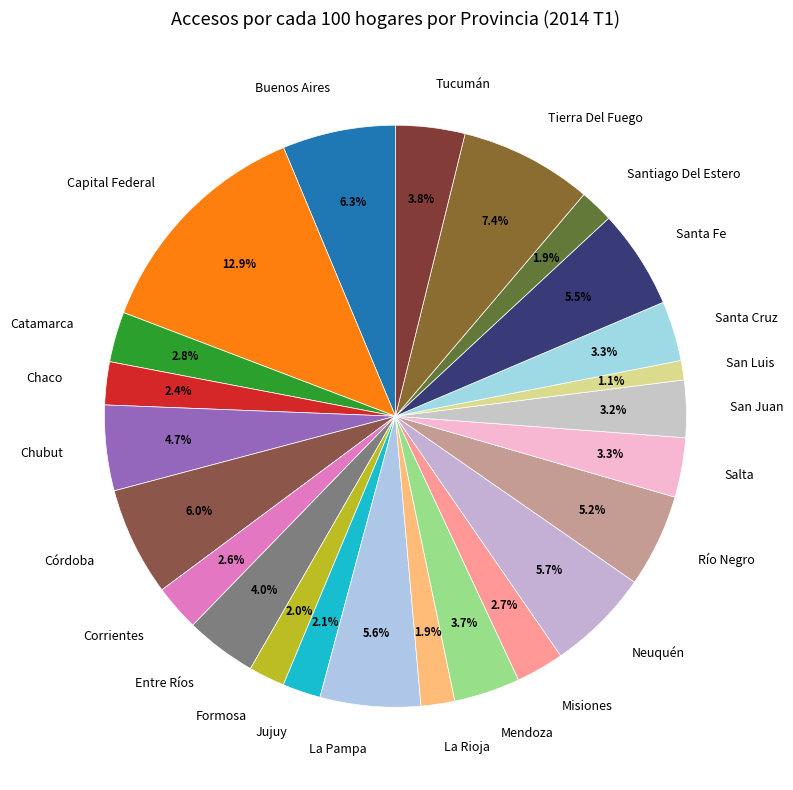

What percentage is the Buenos Aires slice, to the nearest percent?

6%